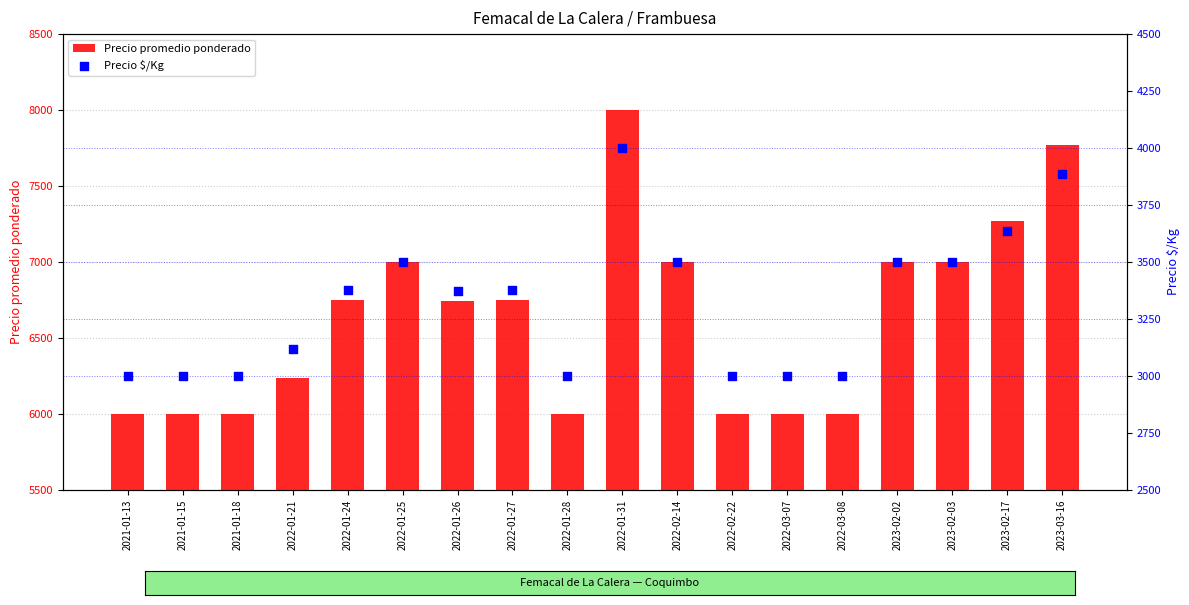

Which series has the largest Y range (max minus min)?

Precio promedio ponderado